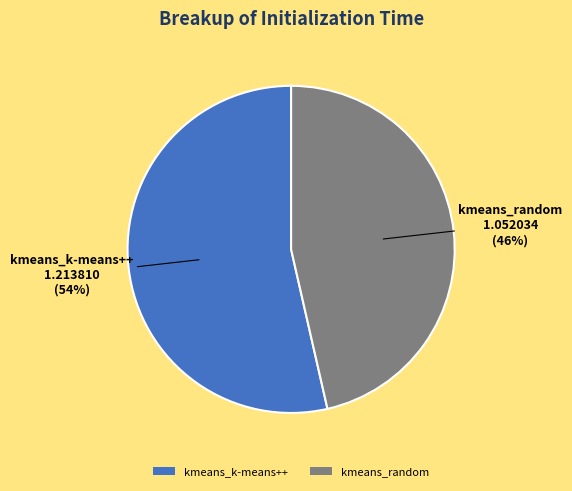

True or false: kmeans_k-means++ accounts for 54% of the total.

True